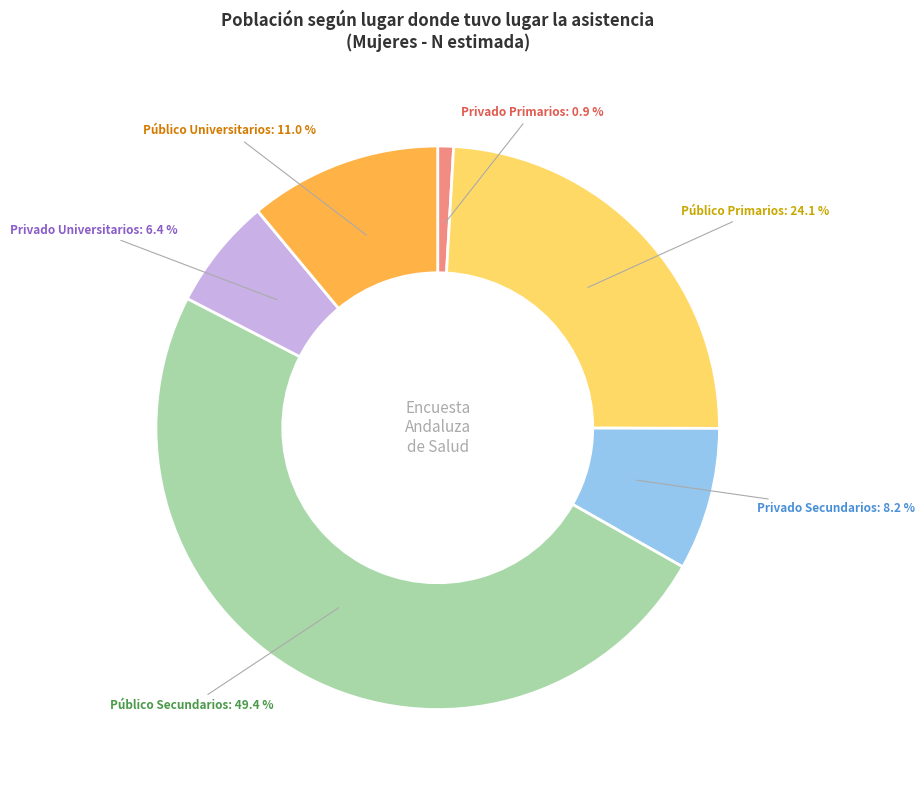

Is the sum of Privado Secundarios and Público Primarios greater than half?

No